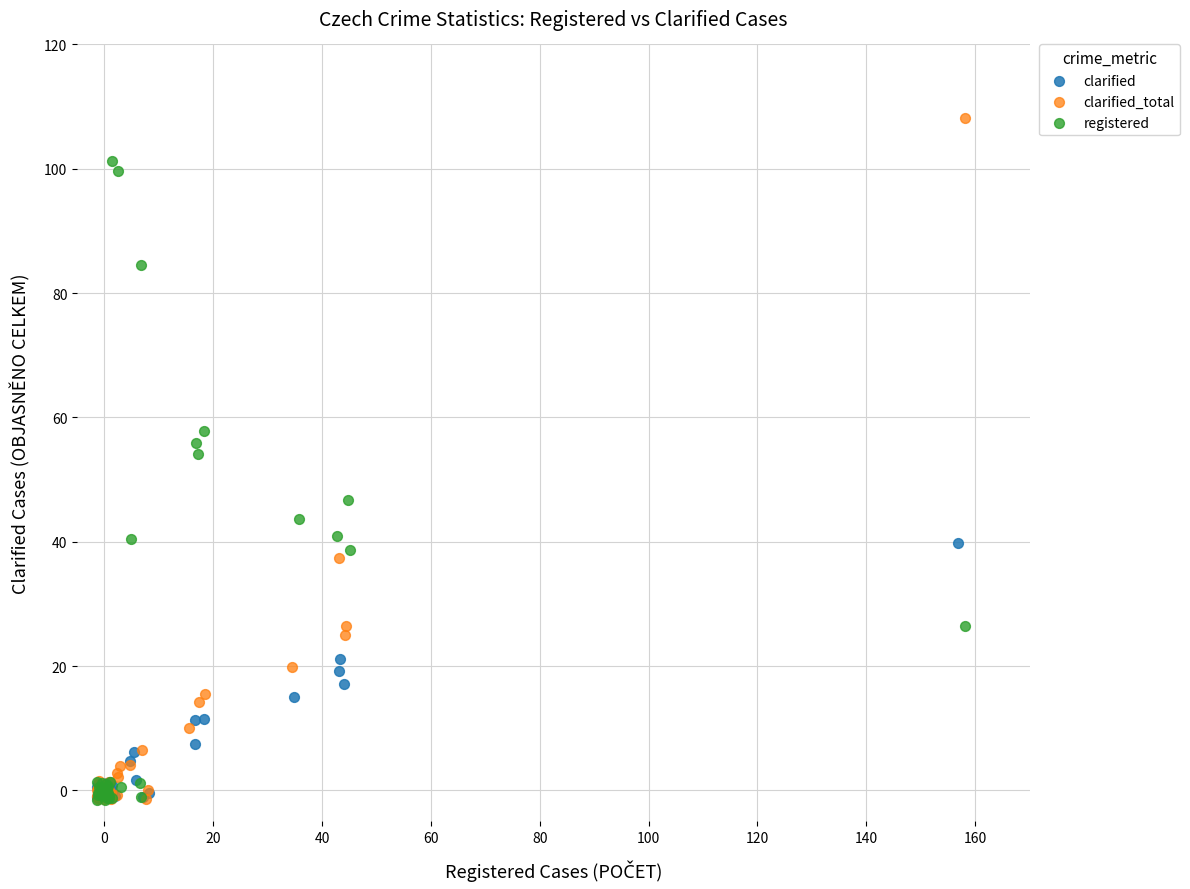

Which series contains the highest Y value?

clarified_total